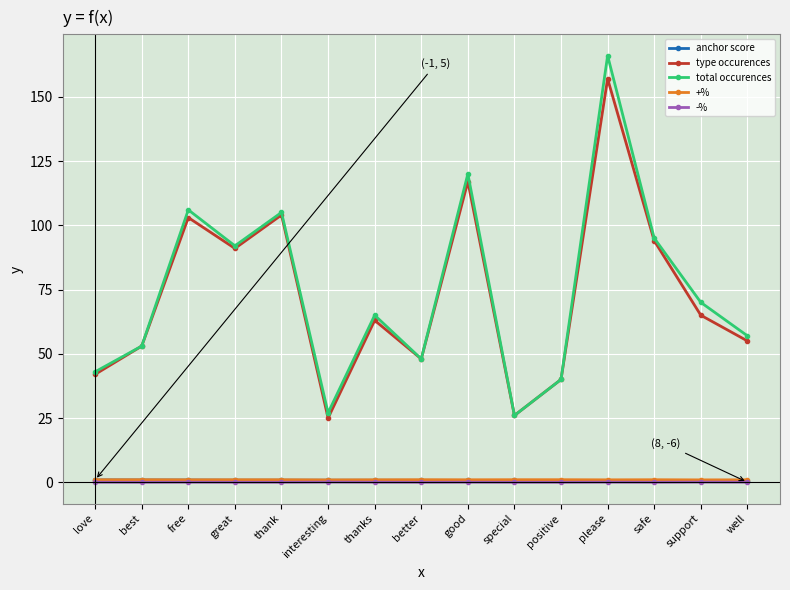

What is the sum of all total occurences values?

1113.0